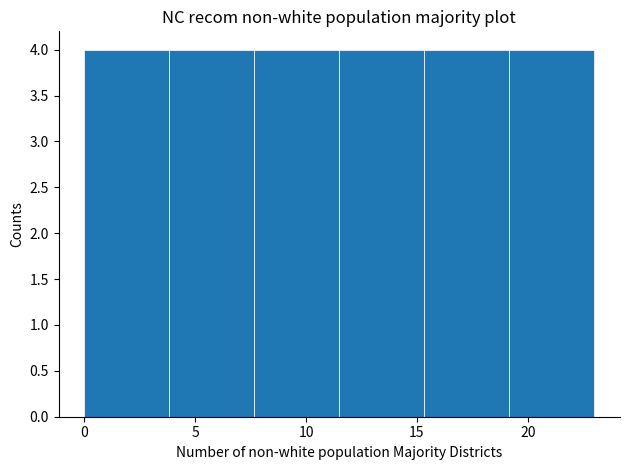

Reading left to right, transcribe this chart: for each bar, give the range it covers on the x-axis and its height. Neither the bar edges nor the heights are printed on the chart, so give them approximately, as read against the axes.

0.0 to 4.0: 4
4.0 to 7.5: 4
7.5 to 11.5: 4
11.5 to 15.5: 4
15.5 to 19.0: 4
19.0 to 23.0: 4